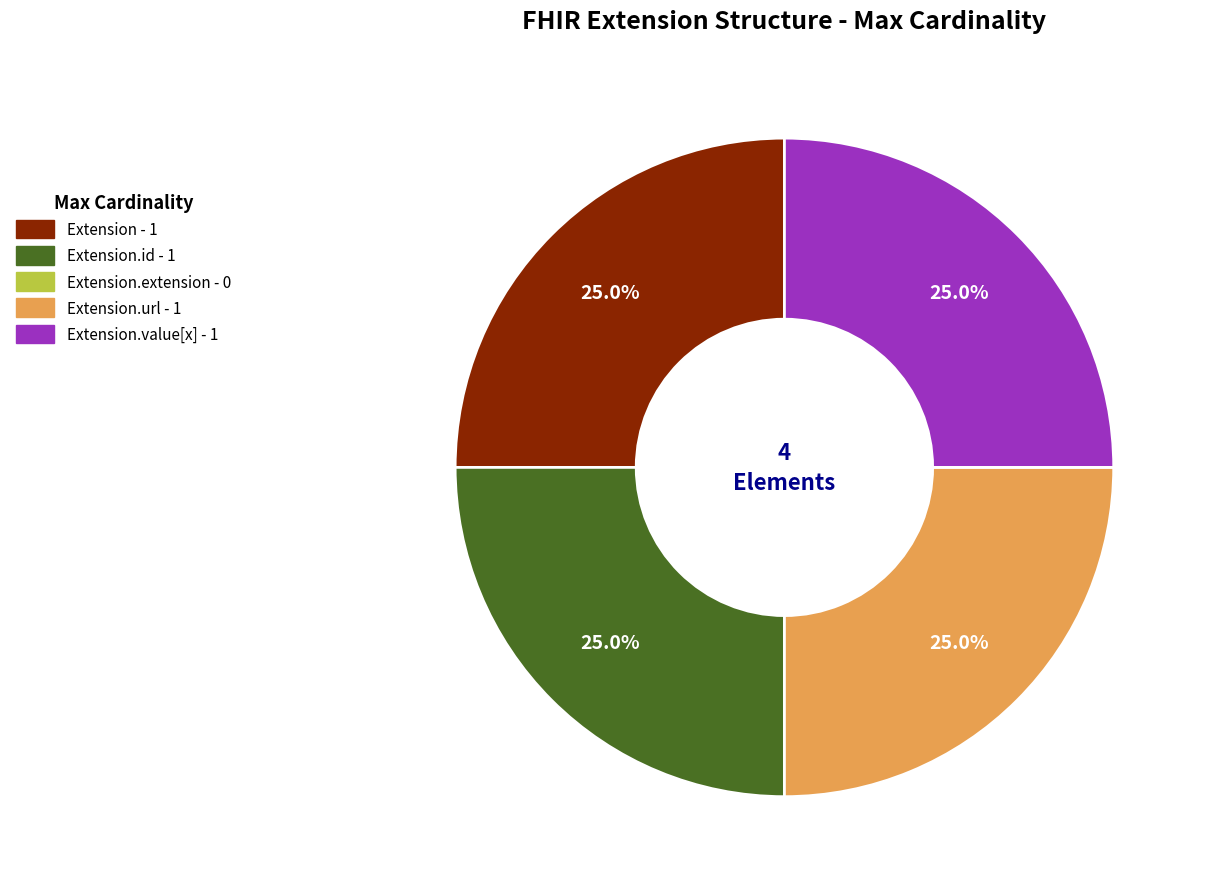

How many slices are in this pie chart?

4